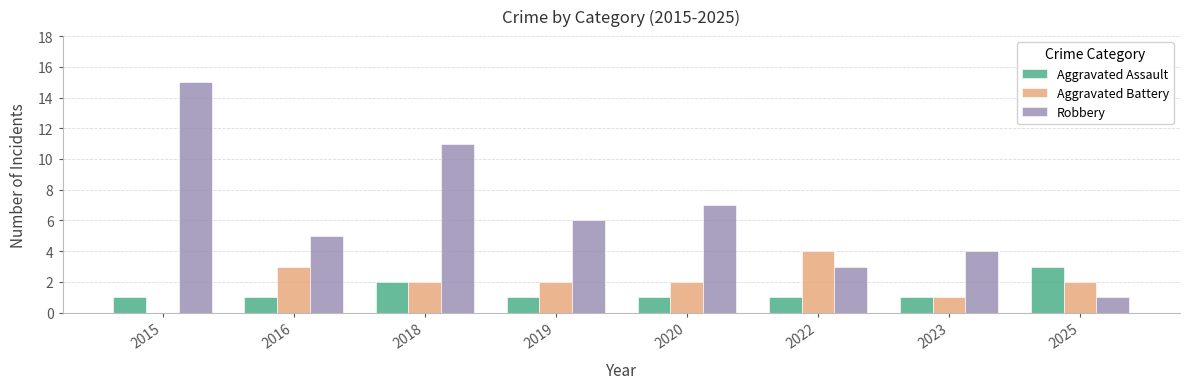

What are all the series names shown in the legend?

Aggravated Assault, Aggravated Battery, Robbery